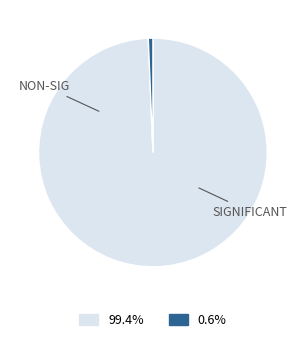

Is there any slice that represents more than half of the pie?

Yes